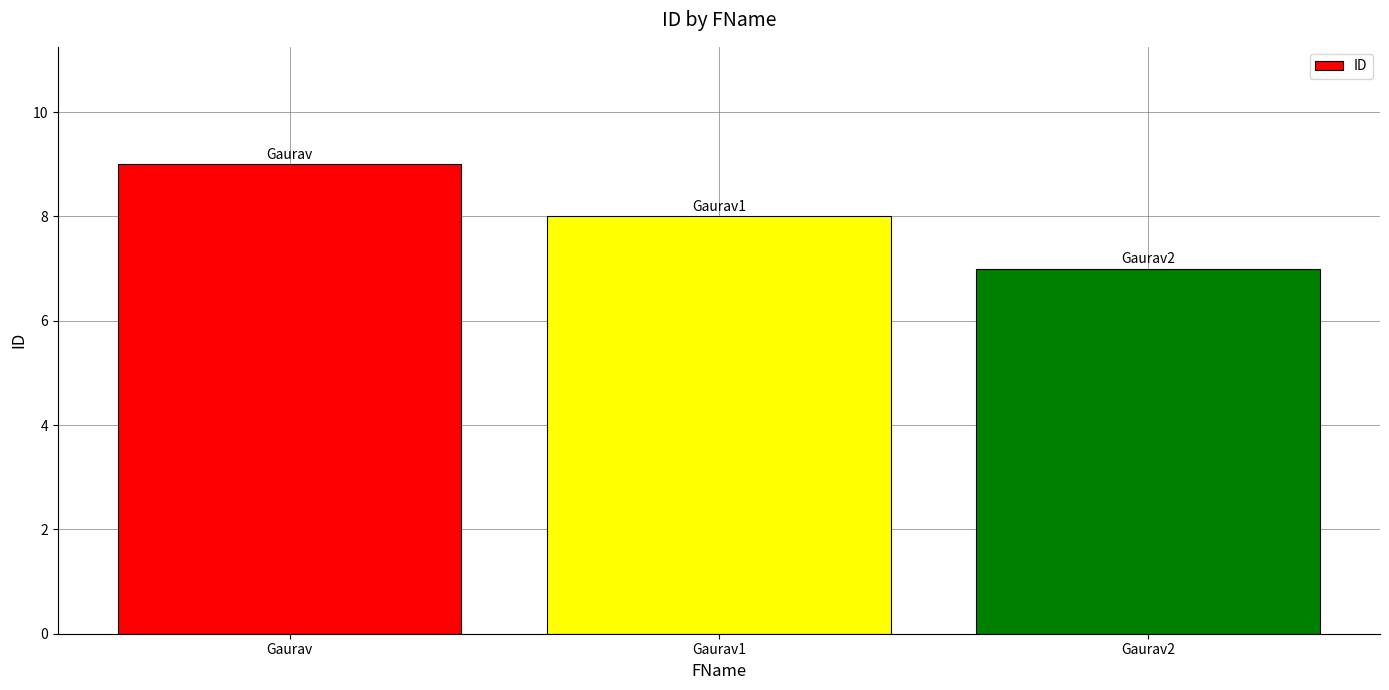

List the labels in order of value, smallest first.

Gaurav2, Gaurav1, Gaurav